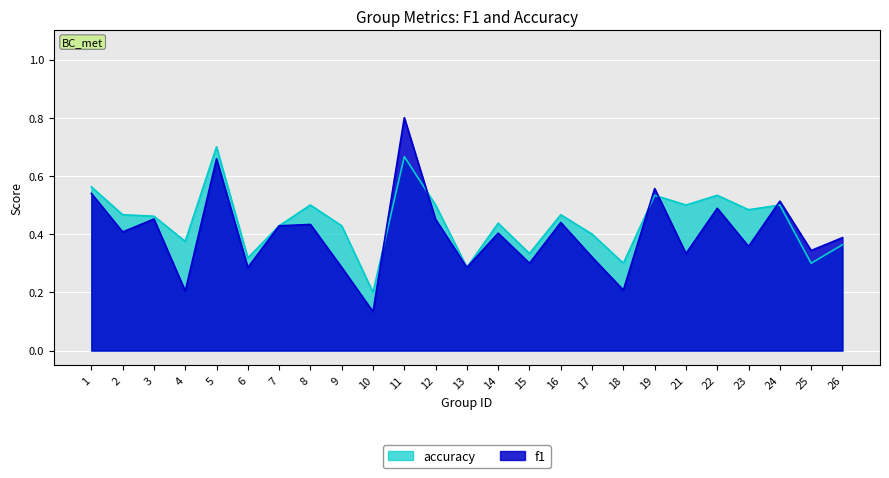

At which label is accuracy closest to 0?

10